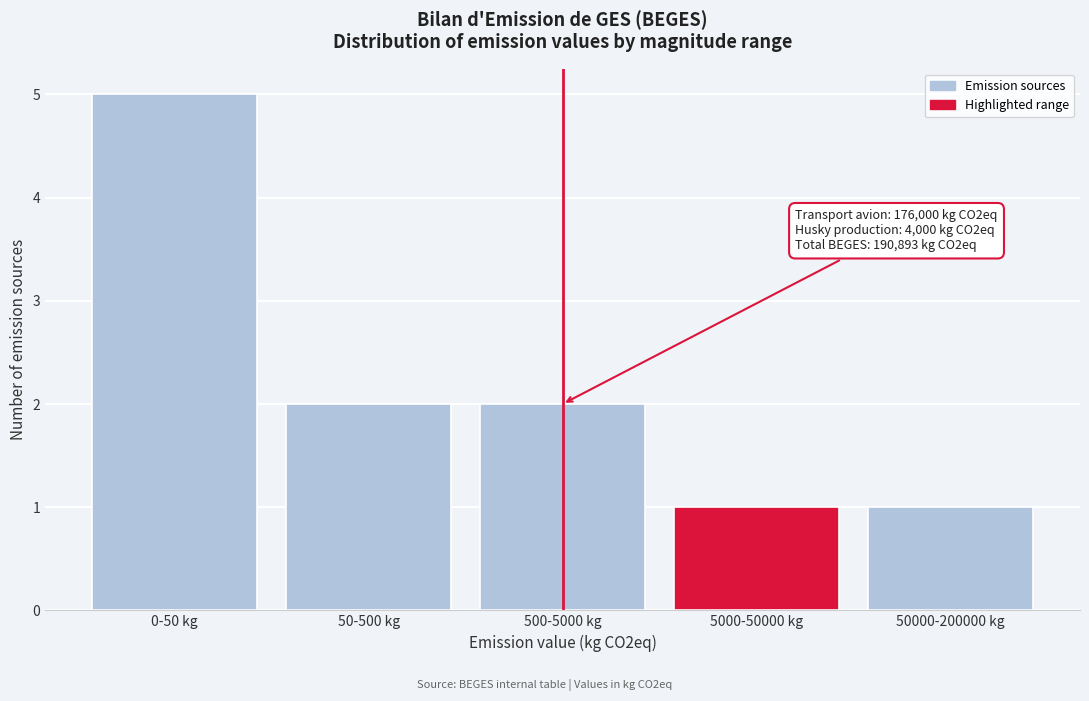

Reading left to right, extract all data points from this chart.

5	2	2	1	1